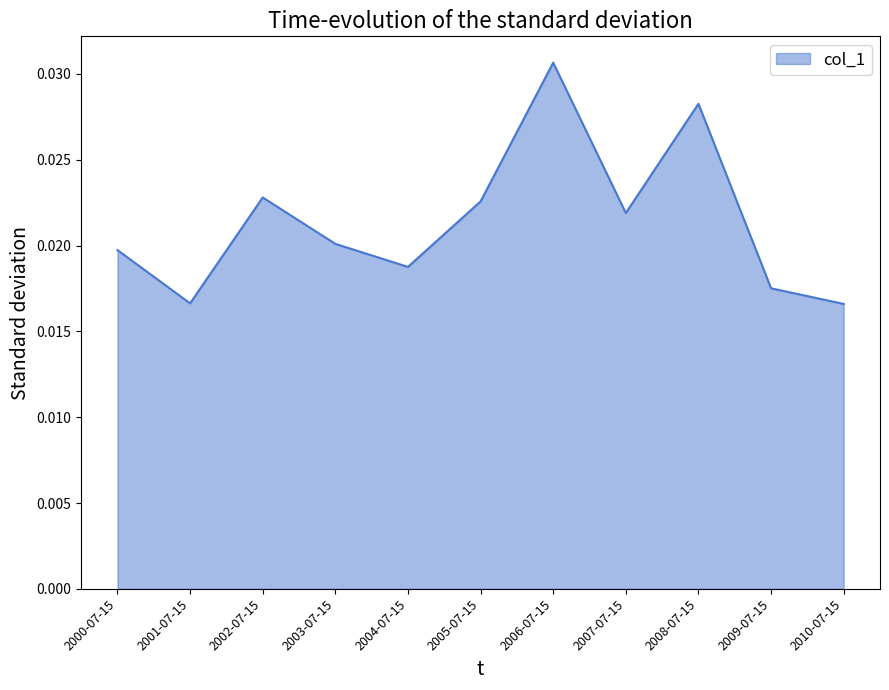

Which has a higher value, 2001-07-15 or 2002-07-15?

2002-07-15